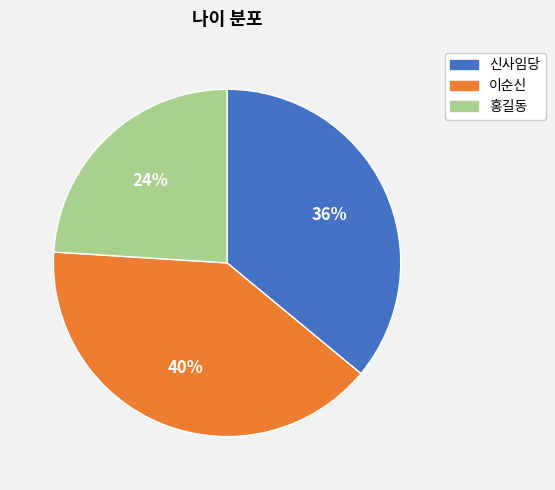

Combined, do 홍길동 and 신사임당 account for over 50%?

Yes